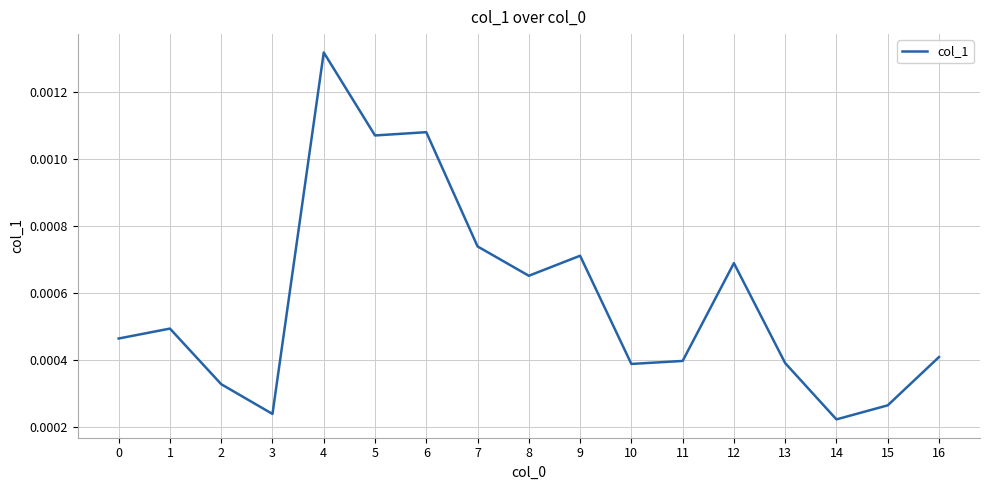

Which has a higher value, 6 or 1?

6